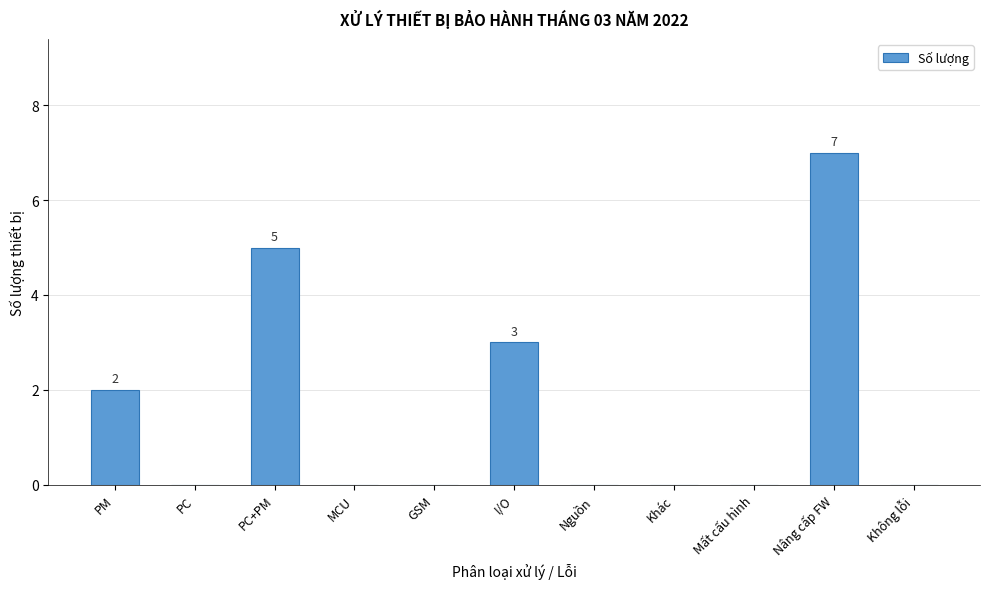

Reading right to left, list all the values displayed in this chart.

Không lỗi=0	Nâng cấp FW=7	Mất cấu hình=0	Khác=0	Nguồn=0	I/O=3	GSM=0	MCU=0	PC+PM=5	PC=0	PM=2